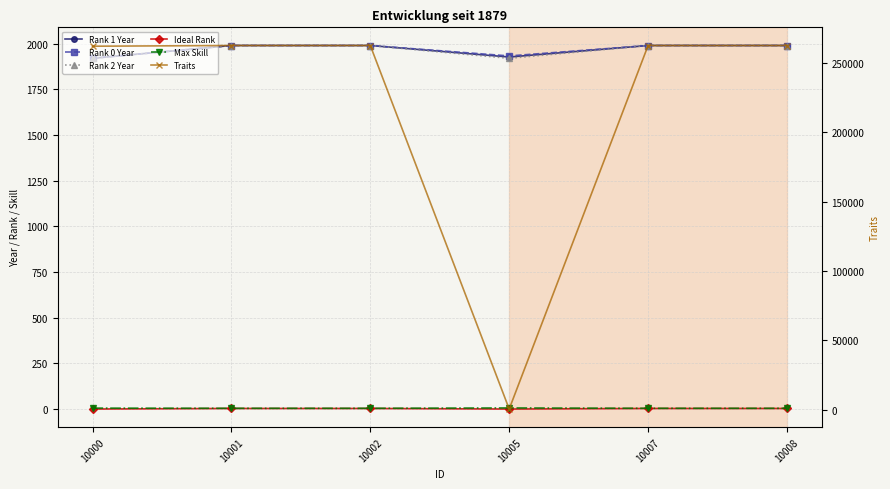

What value does the Max Skill series have at 10008?

4